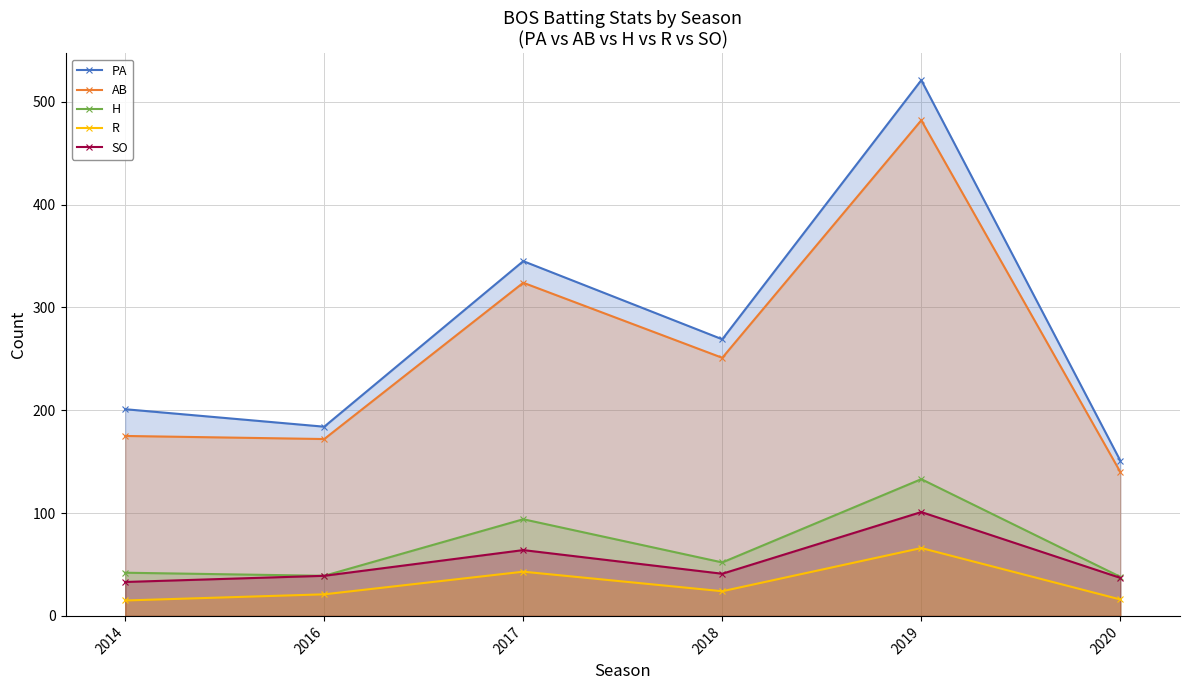

Count the number of categories in the chart.

6